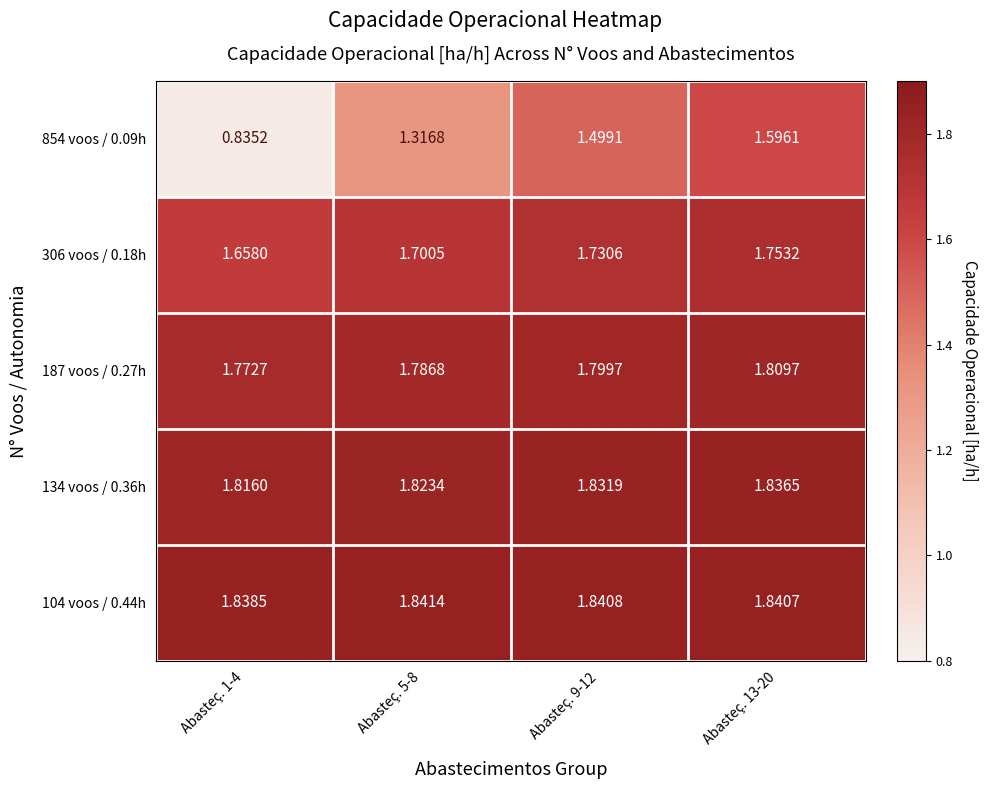

Is the value of 854 voos / 0.09h at Abasteç. 5-8 greater than the value of 187 voos / 0.27h at Abasteç. 5-8?

No